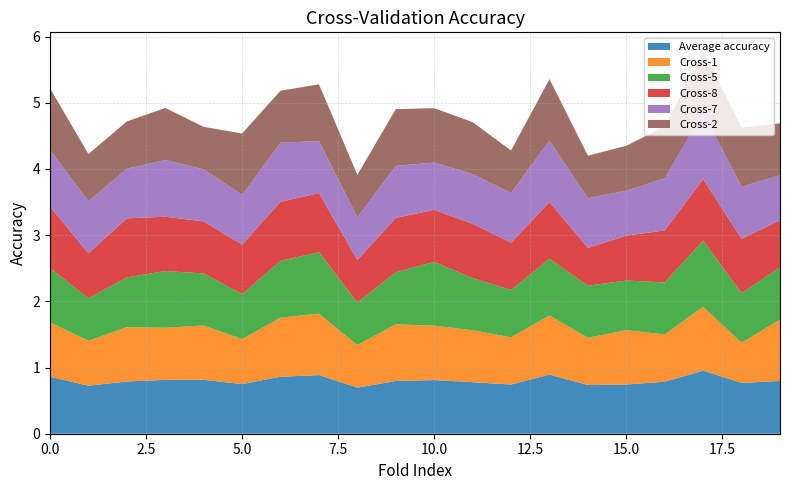

Reading right to left, extract all data points from this chart.

Average accuracy: 0.8	0.8	1.0	0.8	0.7	0.7	0.9	0.7	0.8	0.8	0.8	0.7	0.9	0.9	0.8	0.8	0.8	0.8	0.7	0.9
Cross-1: 0.9	0.6	1.0	0.7	0.8	0.7	0.9	0.7	0.8	0.8	0.9	0.6	0.9	0.9	0.7	0.8	0.8	0.8	0.7	0.8
Cross-5: 0.8	0.8	1.0	0.8	0.8	0.8	0.9	0.7	0.8	1.0	0.8	0.6	0.9	0.9	0.7	0.8	0.9	0.8	0.6	0.8
Cross-8: 0.7	0.8	0.9	0.8	0.7	0.6	0.9	0.7	0.8	0.8	0.8	0.6	0.9	0.9	0.8	0.8	0.8	0.9	0.7	0.9
Cross-7: 0.7	0.8	1.0	0.8	0.7	0.8	0.9	0.8	0.8	0.7	0.8	0.6	0.8	0.9	0.8	0.8	0.9	0.8	0.8	0.9
Cross-2: 0.8	0.9	0.9	0.8	0.7	0.6	0.9	0.6	0.8	0.8	0.9	0.6	0.9	0.8	0.9	0.6	0.8	0.7	0.7	0.9